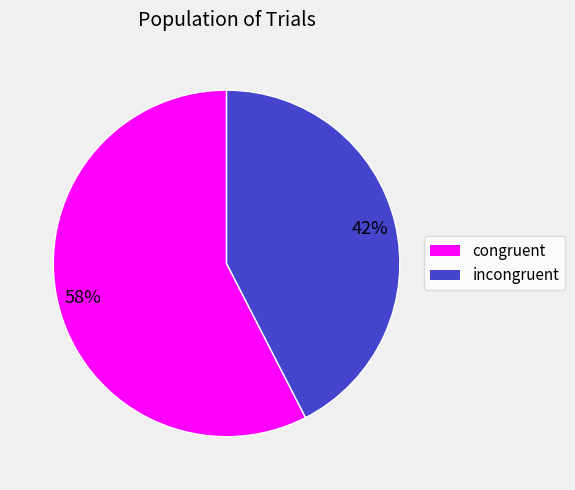

Between congruent and incongruent, which is larger?

congruent